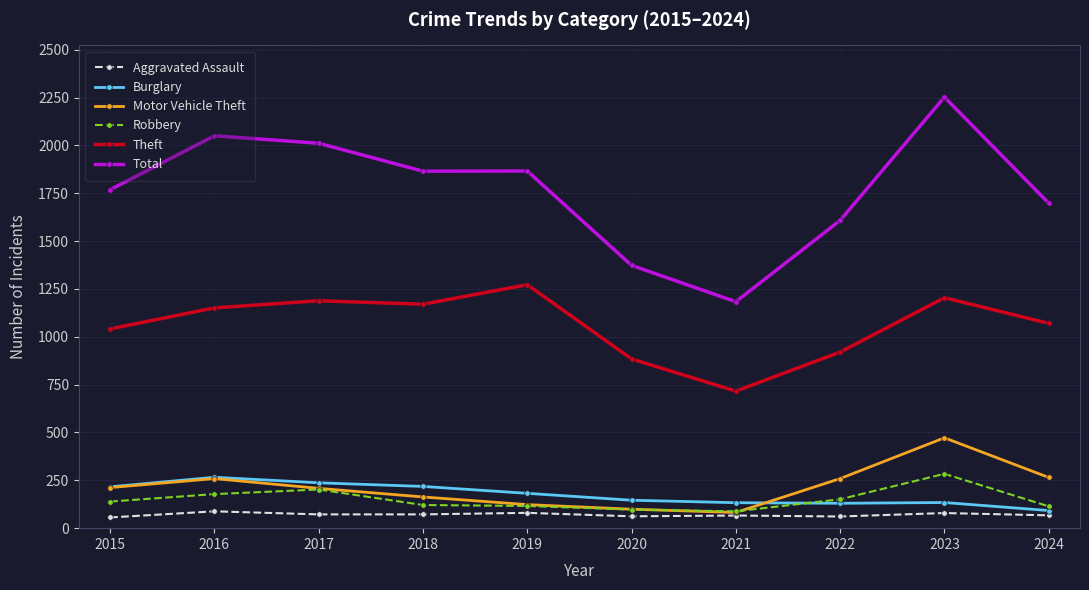

What is the difference between the highest and lowest values at 2015?

1712